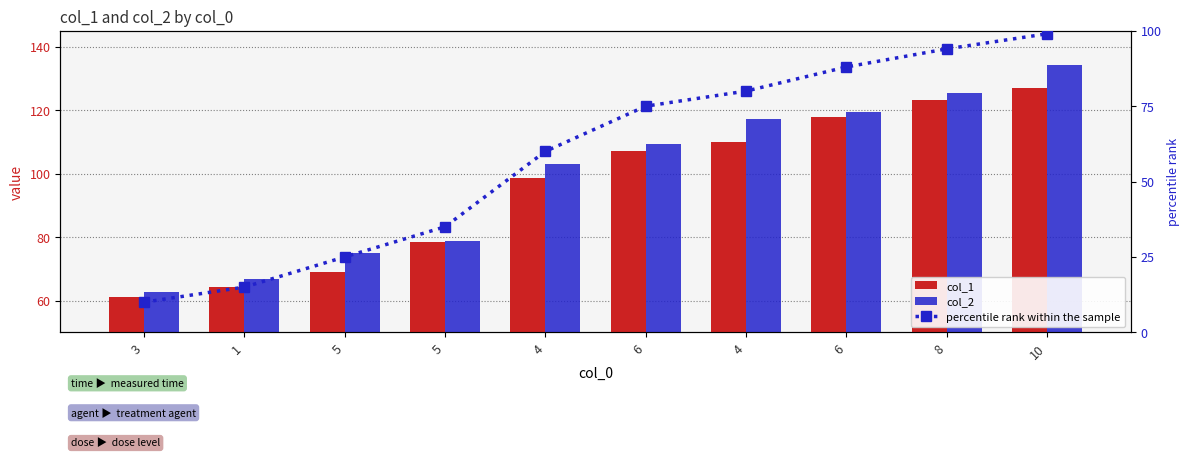

What is the total value across all series at 1?

146.0